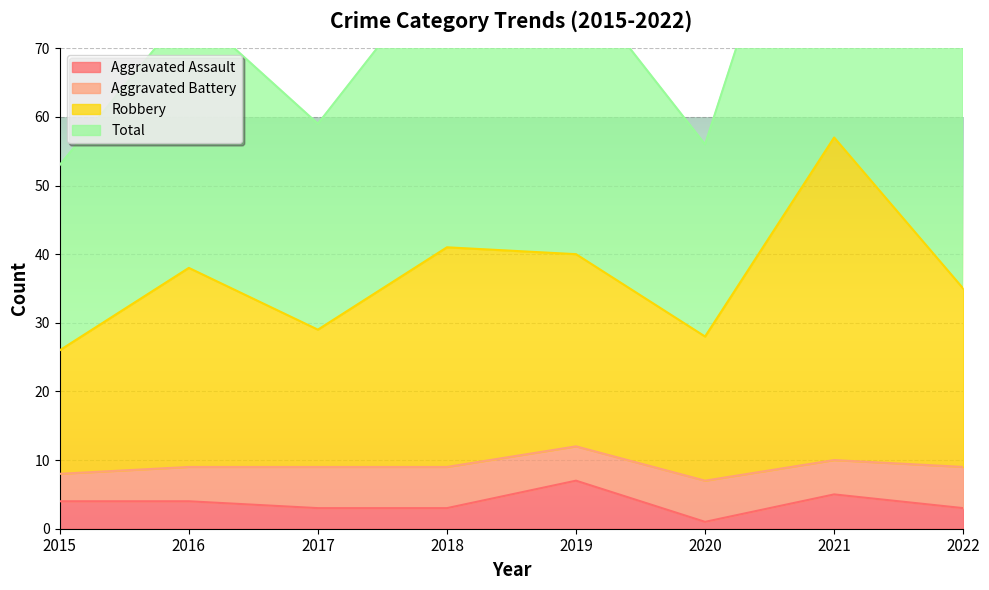

The value of Aggravated Assault at 2017 is 3. True or false?

True